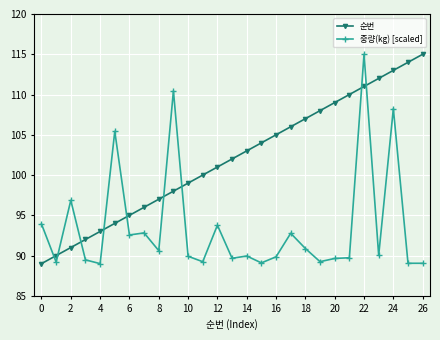

What are all the series names shown in the legend?

순번, 중량(kg) [scaled]